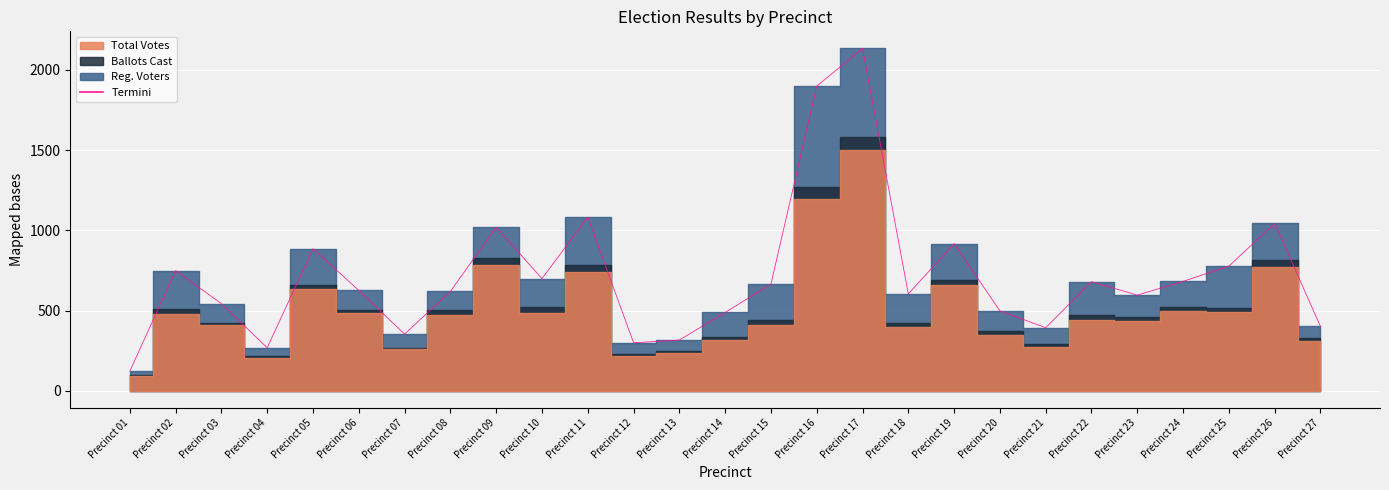

What is the sum of the values at Precinct 13 and Precinct 14?

804